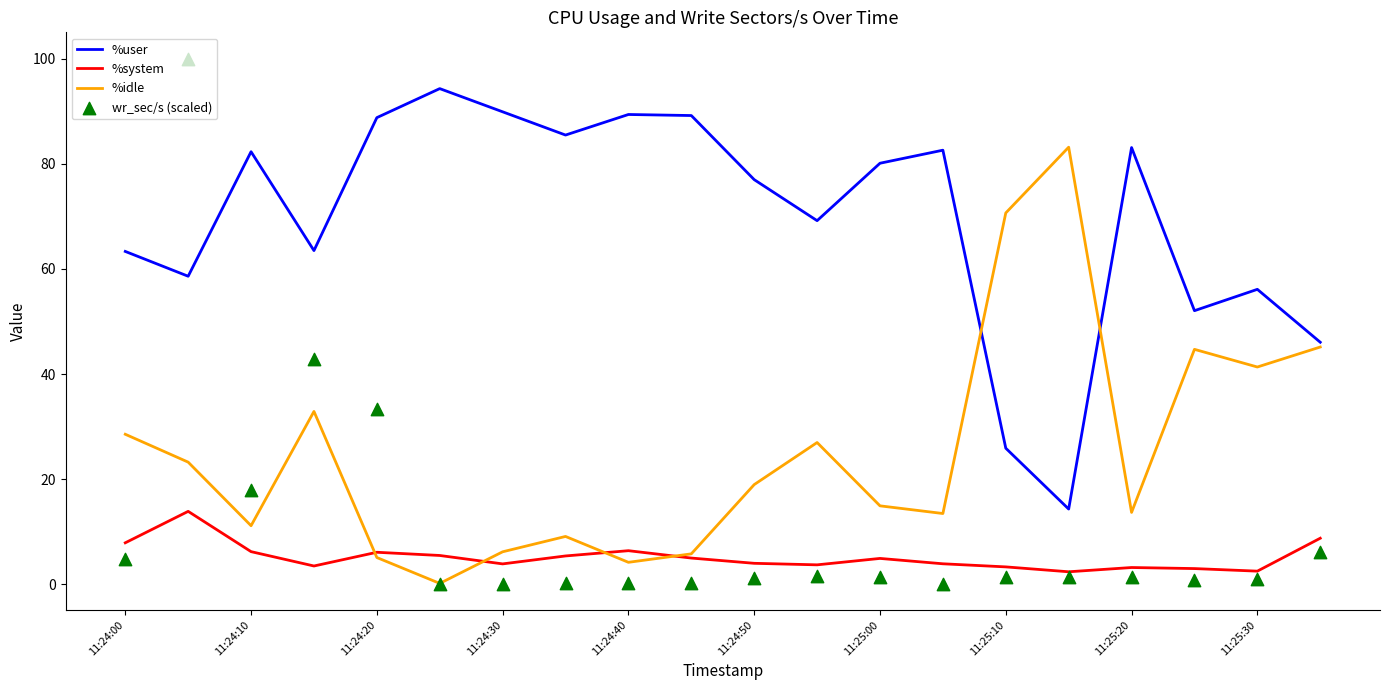

What are all the series names shown in the legend?

%user, %system, %idle, wr_sec/s (scaled)